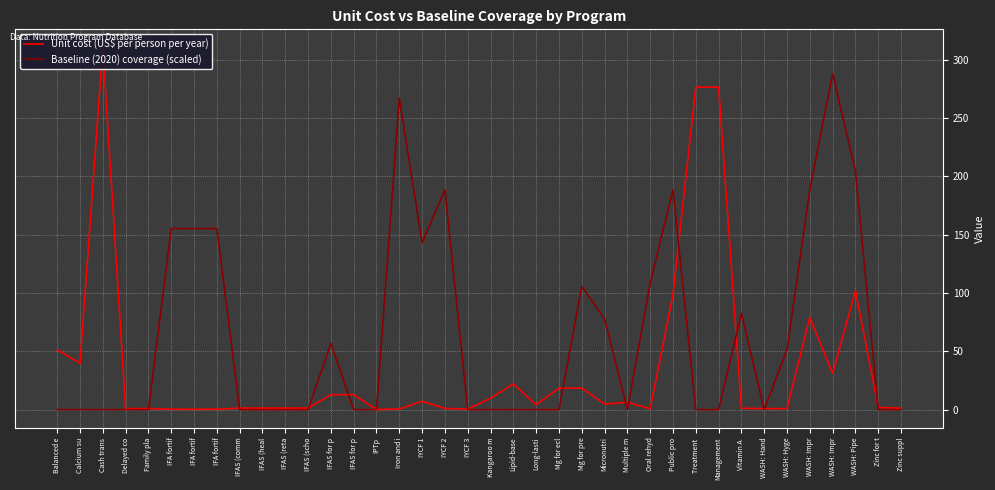

List the series in order of their peak value, highest first.

Unit cost (US$ per person per year), Baseline (2020) coverage (scaled)